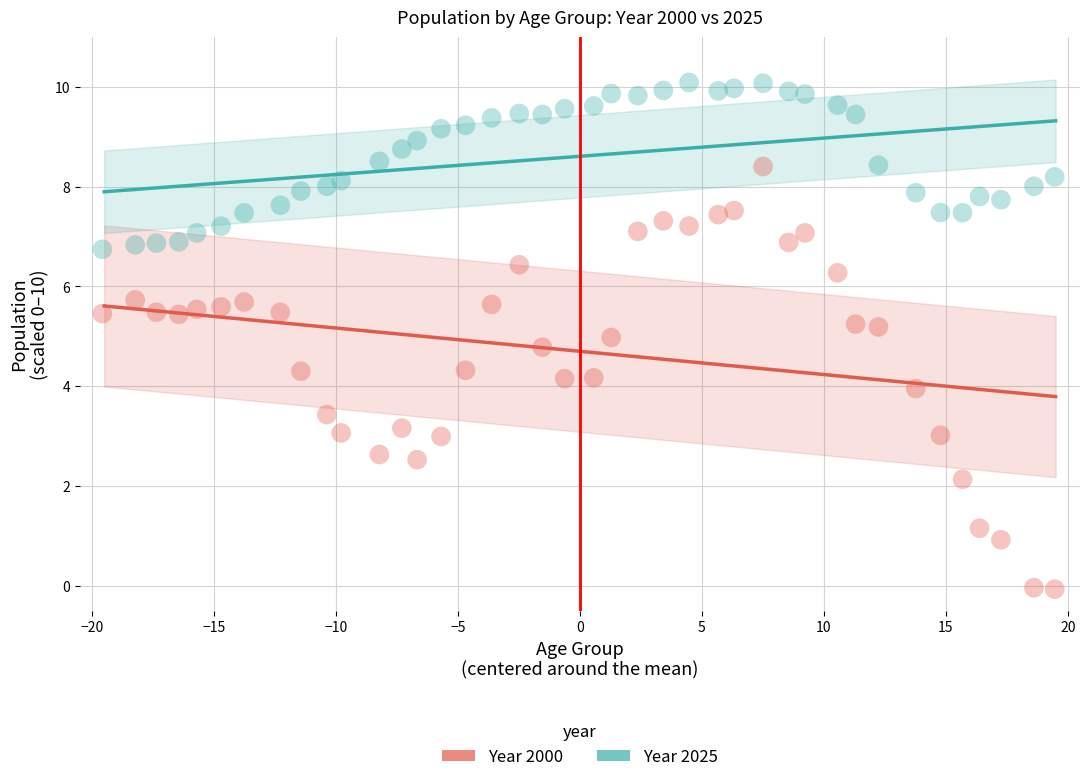

What are all the series names shown in the legend?

Year 2000, Year 2025